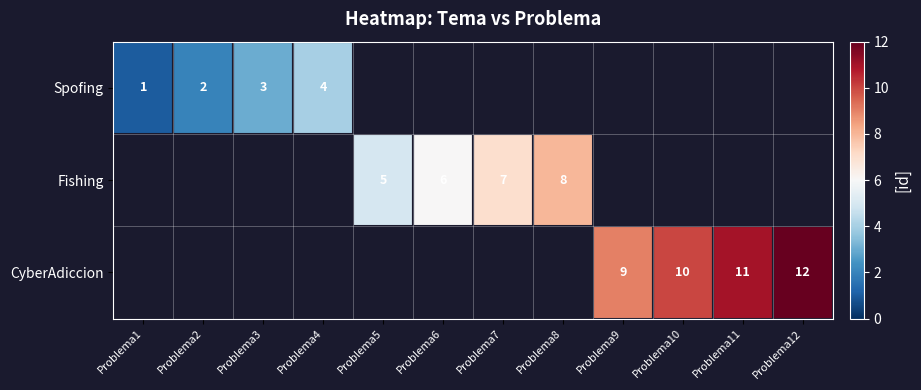

What is the smallest value displayed?

1.0